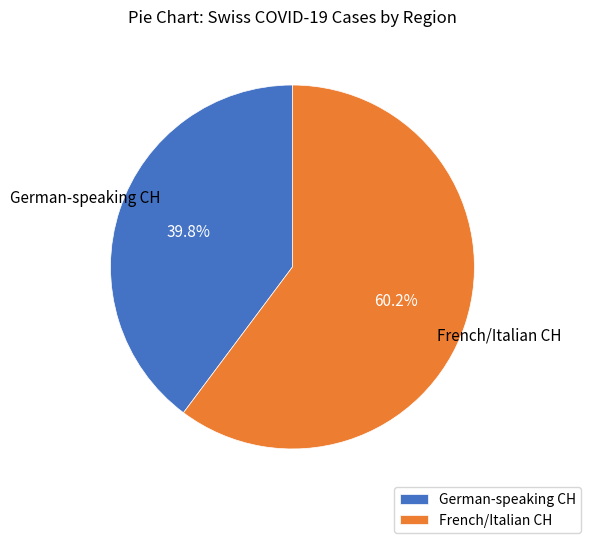

Do German-speaking CH and French/Italian CH together represent more than half of the pie?

Yes